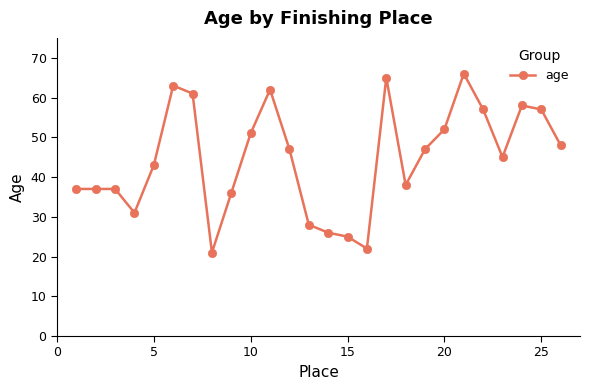

What is the smallest value displayed?

21